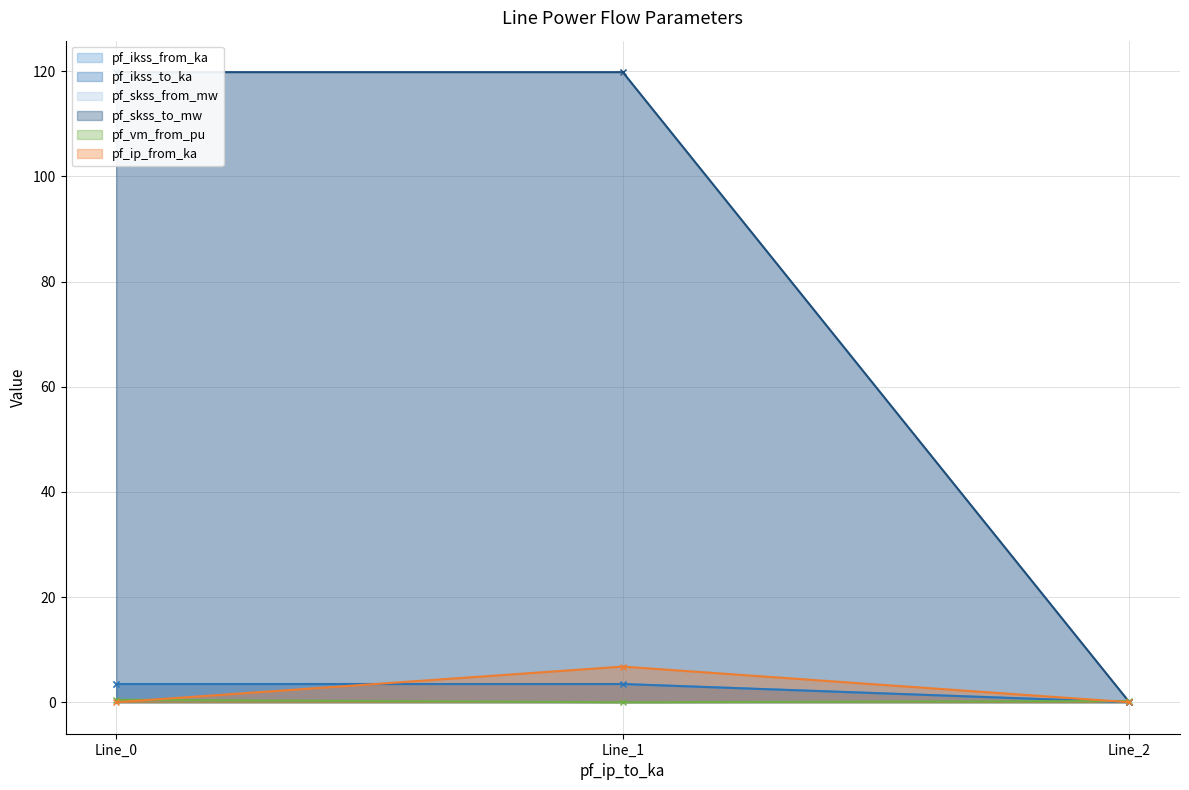

Reading left to right, list all the values displayed in this chart.

pf_ikss_from_ka: 3.5	3.5	0.0
pf_ikss_to_ka: 3.5	3.5	0.0
pf_skss_from_mw: 119.8	119.8	0.0
pf_skss_to_mw: 119.8	119.8	0.0
pf_vm_from_pu: 0.5	0.0	0.2
pf_ip_from_ka: 0.0	6.8	0.0